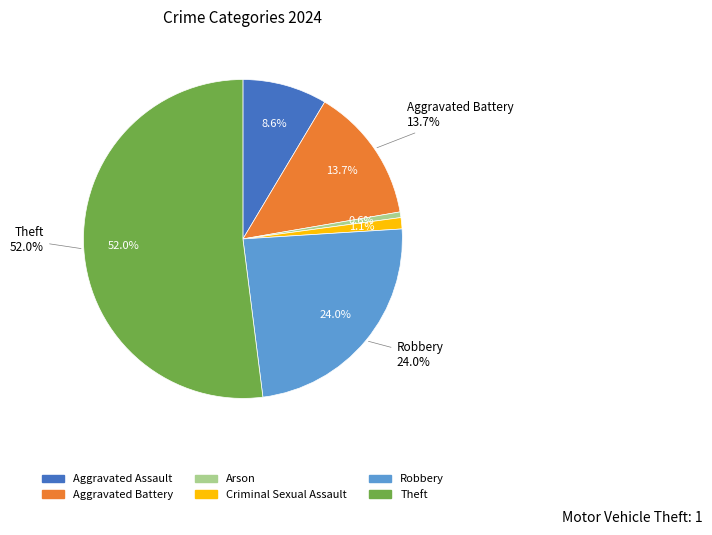

What is the majority slice?

Theft